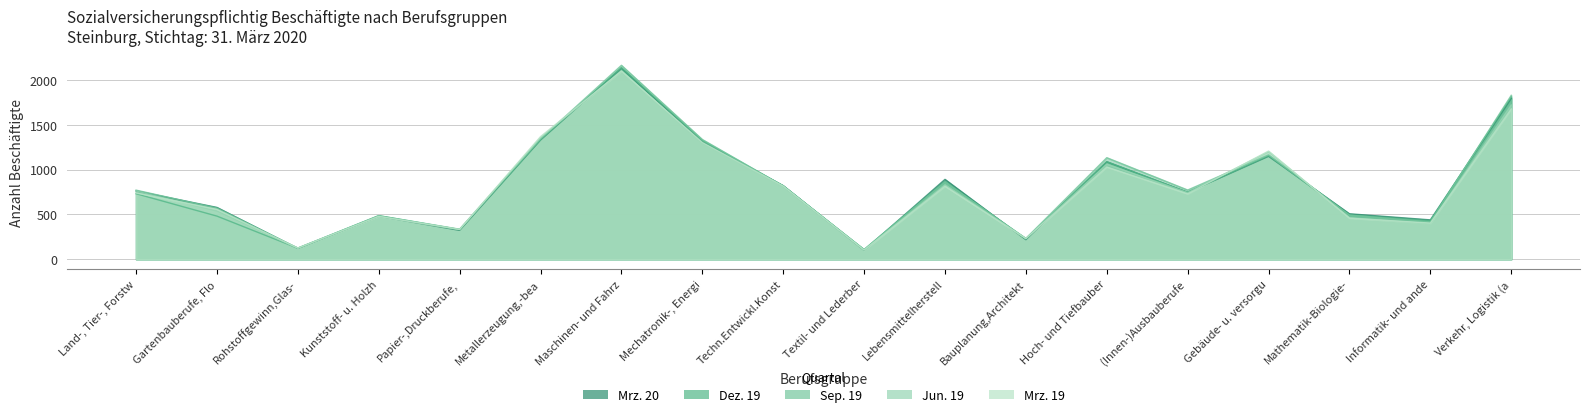

What is the label of the 13th point from the left?

Hoch- und Tiefbauber